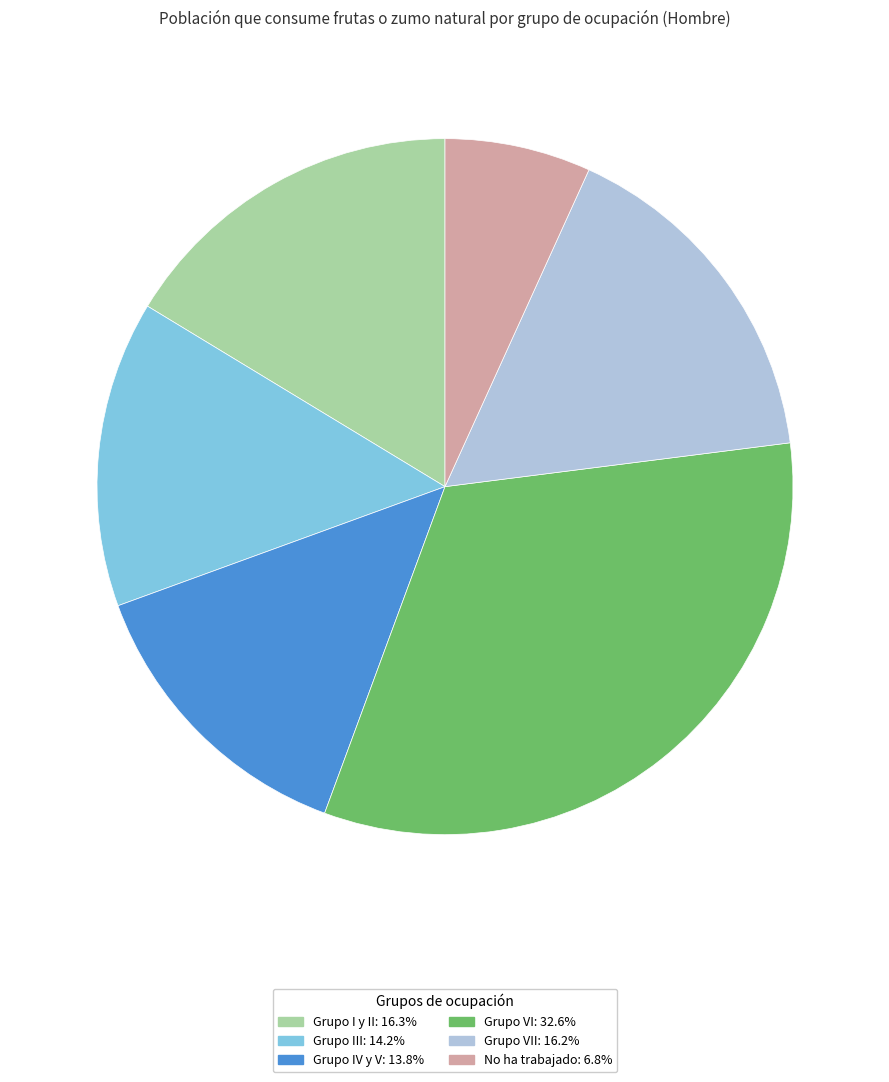

Is the sum of No ha trabajado: 6.8% and Grupo VII: 16.2% greater than half?

No